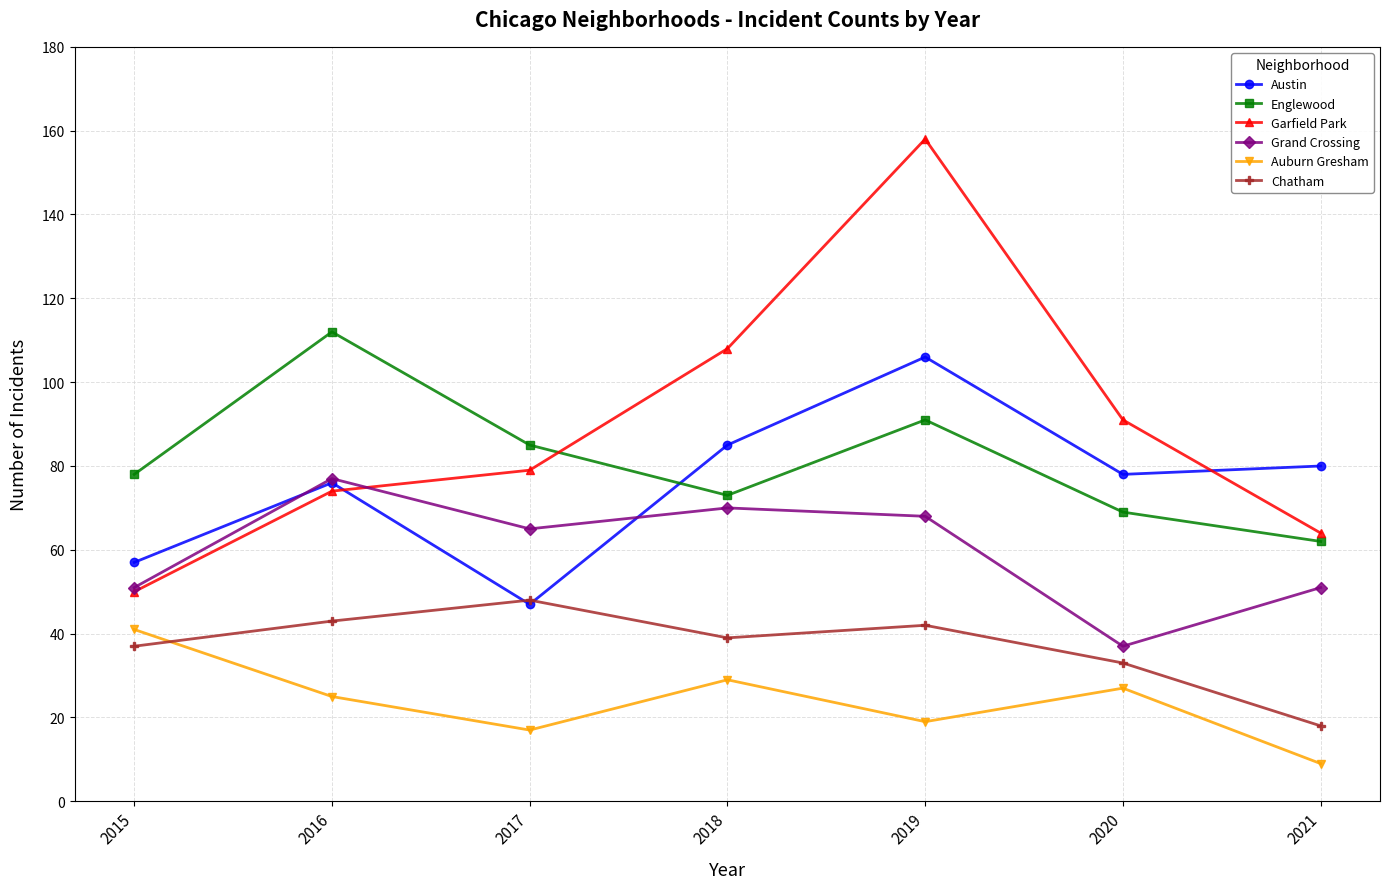

What is the difference between the Englewood values at 2019 and 2020?

22